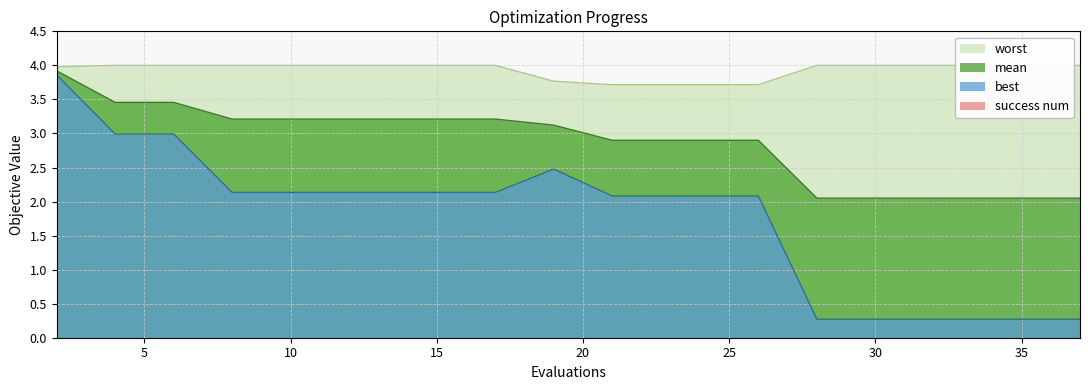

Which series has the largest range (max minus min)?

best